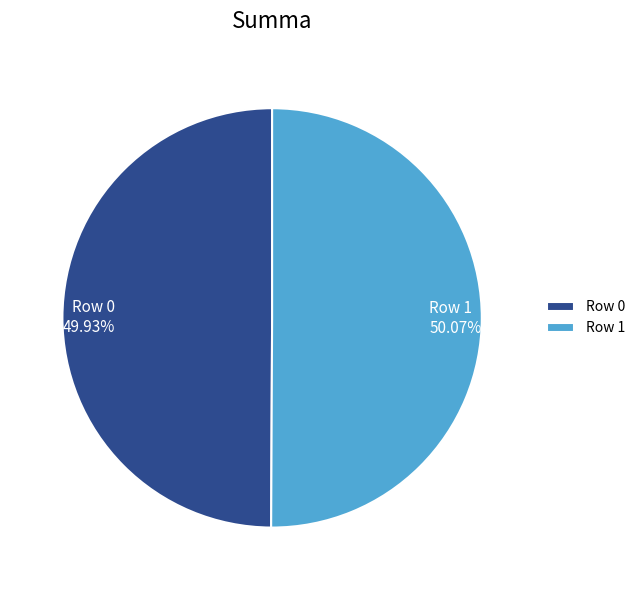

Combined, do Row 1 and Row 0 account for over 50%?

Yes